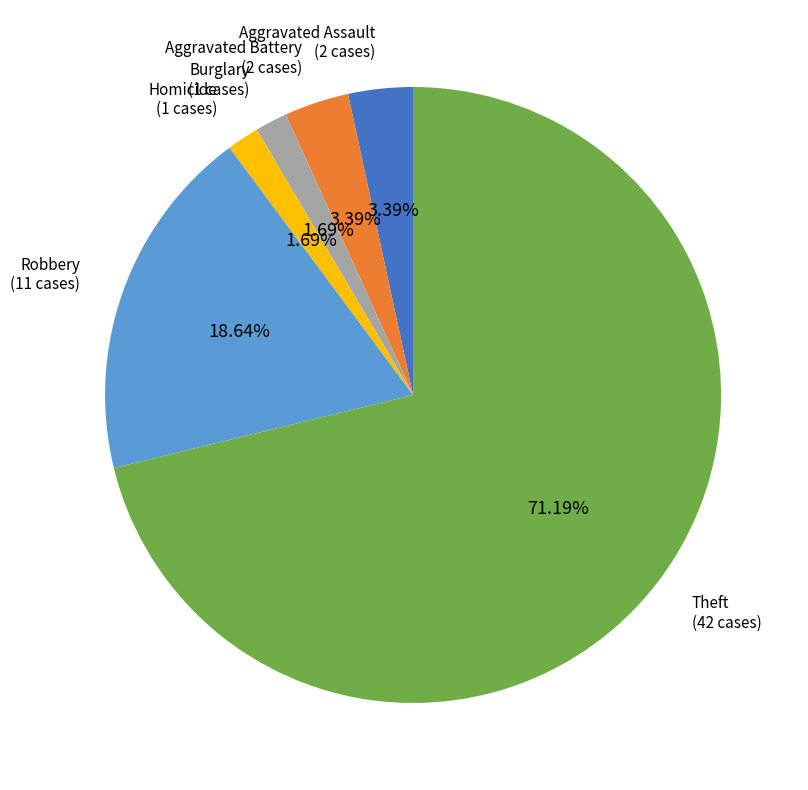

What percentage is the Aggravated Assault slice, to the nearest percent?

3%